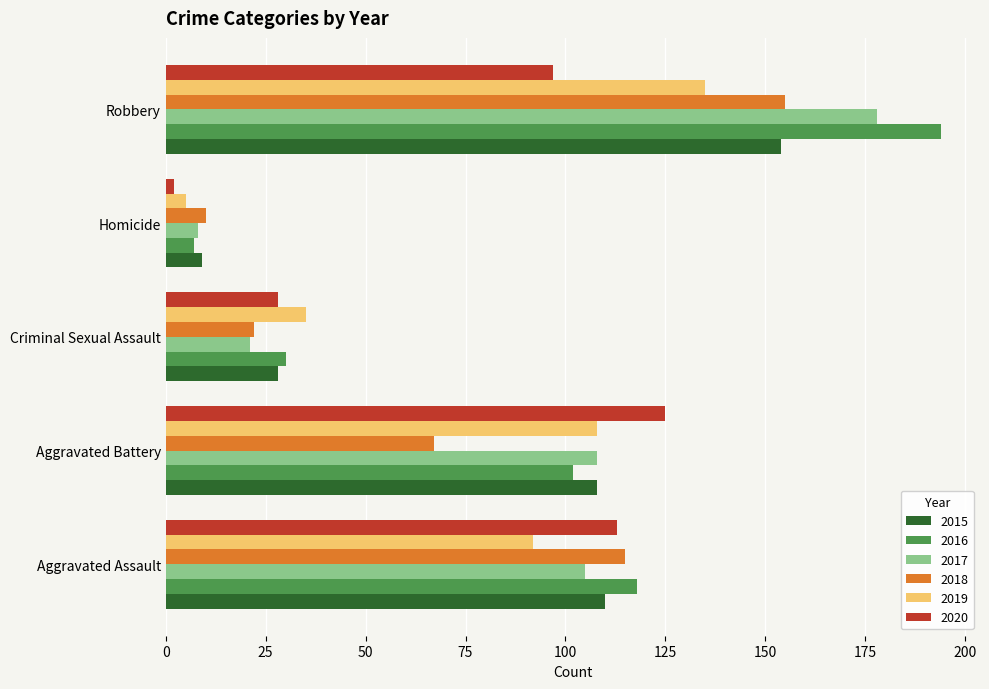

What is the total value across all series at Aggravated Battery?

618